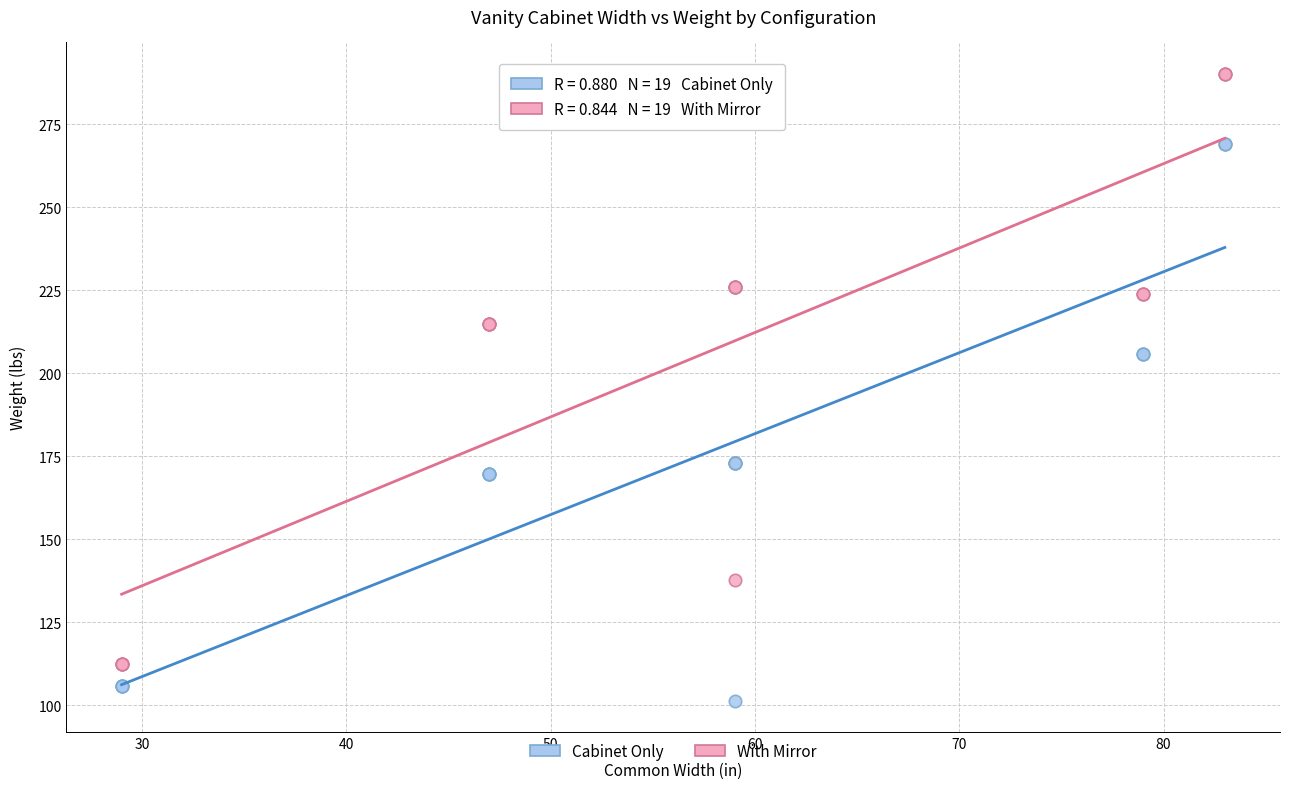

Which series has the widest spread of Y values?

With Mirror